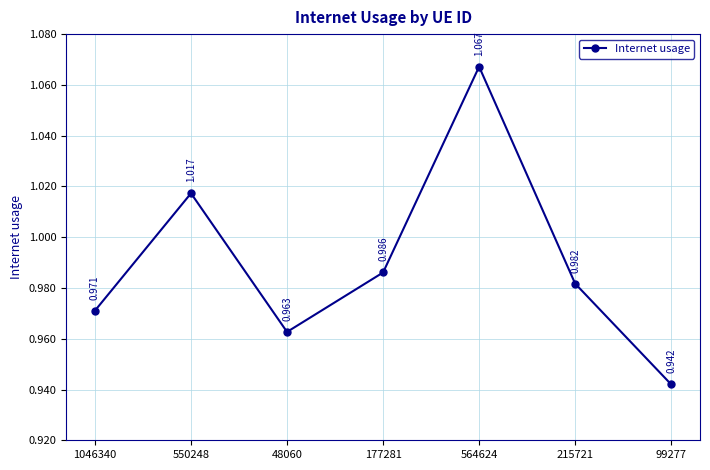

True or false: there are more than 2 points higher than both neighbors.

False